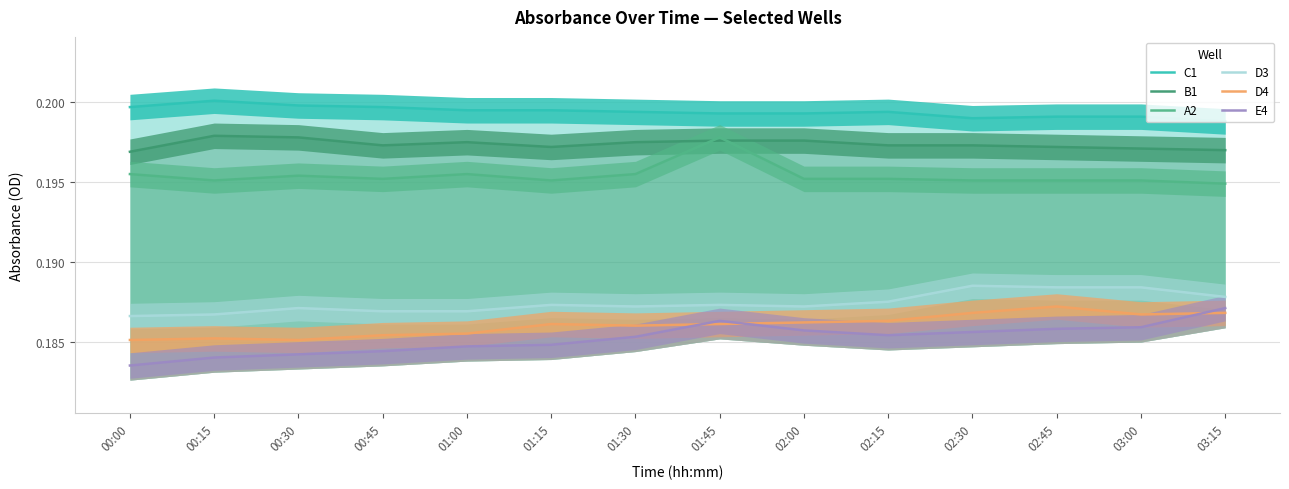

List the series in order of their peak value, lowest first.

E4, D4, D3, A2, B1, C1